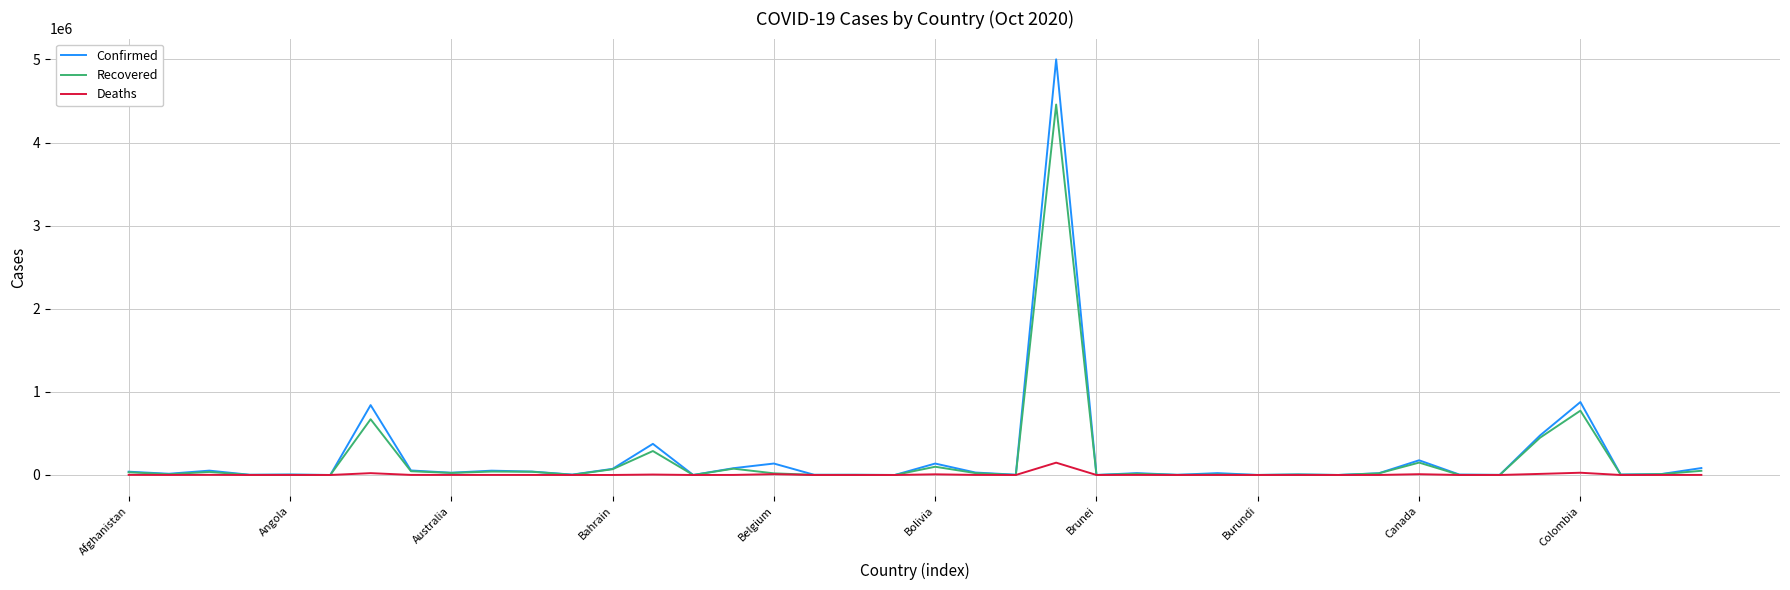

Which series has the widest spread of values?

Confirmed